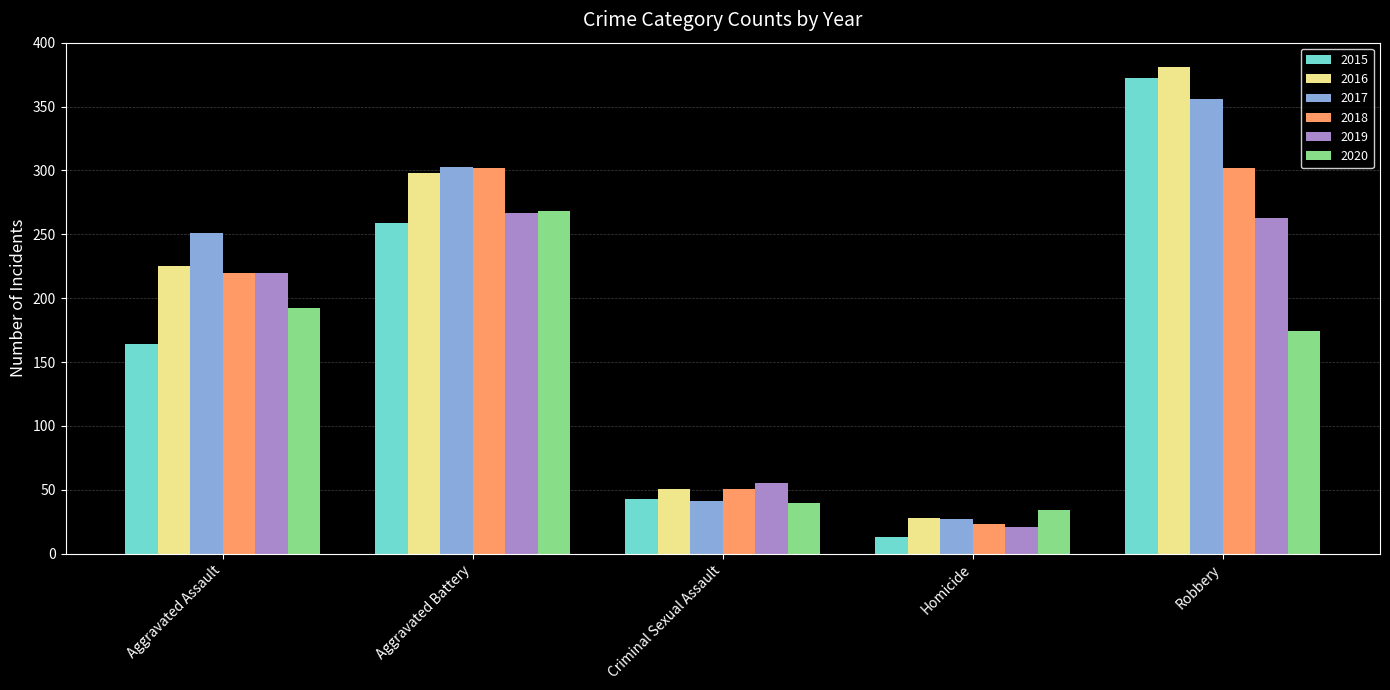

Reading right to left, transcribe all the data shown in this chart.

2015: 372	13	43	259	164
2016: 381	28	51	298	225
2017: 356	27	41	303	251
2018: 302	23	51	302	220
2019: 263	21	55	267	220
2020: 174	34	40	268	192